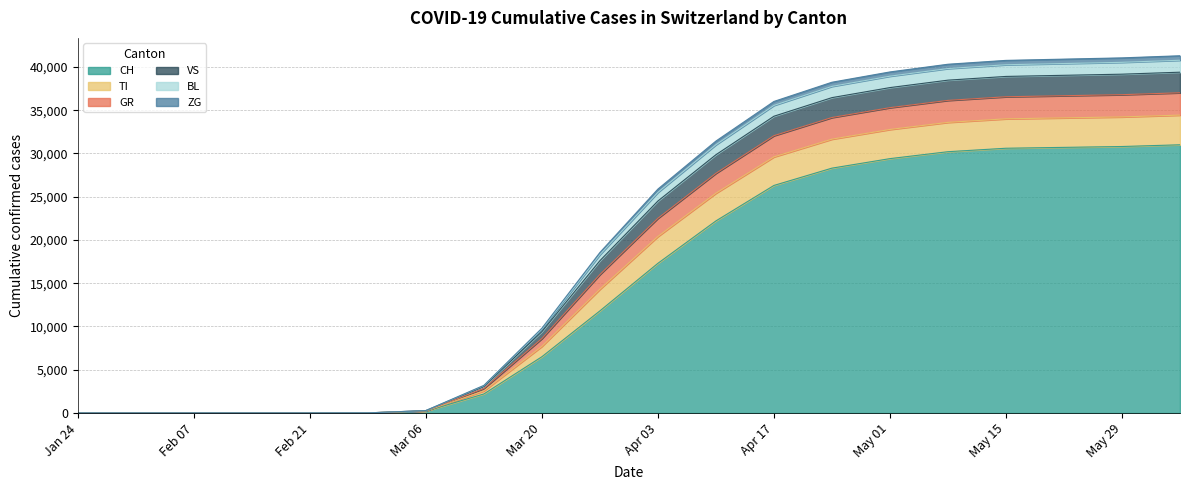

What is the sum of all CH values?

297518